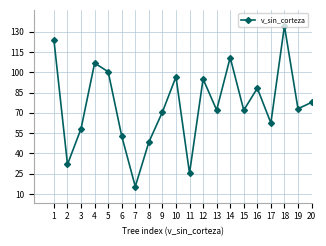

What is the difference between the second highest and minimum values?

108.2